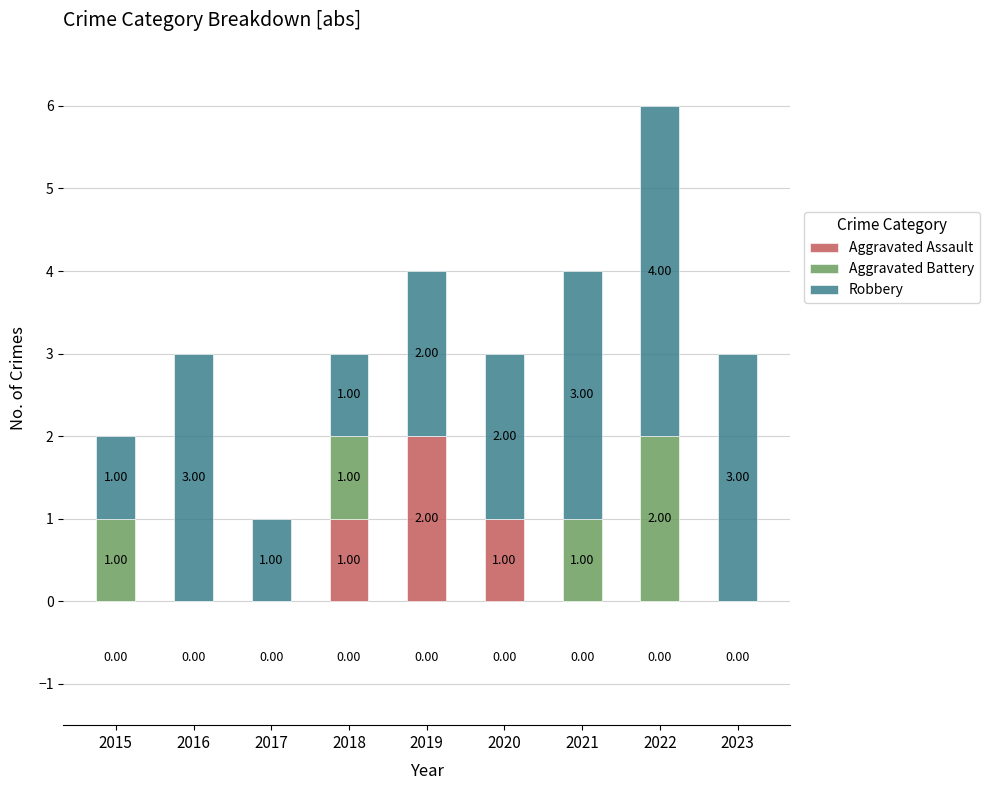

What is the total value across all series at 2019?

4